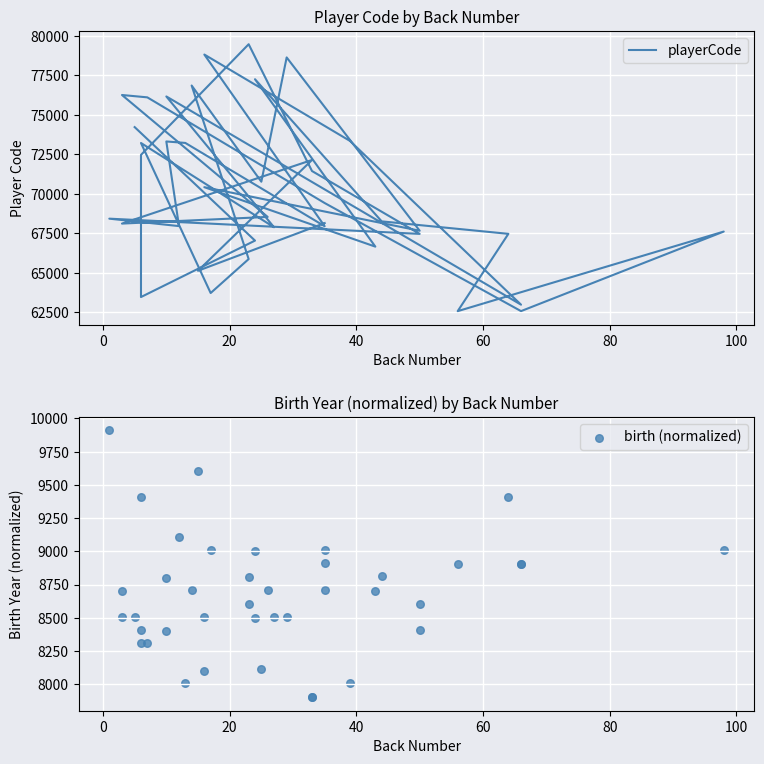

Which series has the largest total across all categories?

playerCode